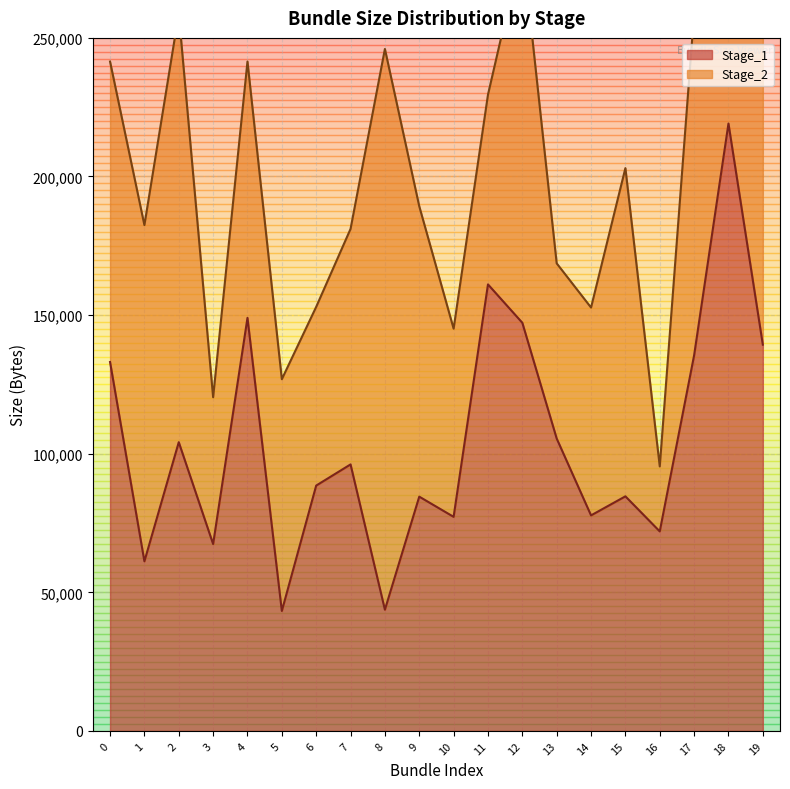

Reading left to right, list all the values displayed in this chart.

0=133074	1=61177	2=104154	3=67408	4=148999	5=43261	6=88501	7=96132	8=43721	9=84508	10=77222	11=161072	12=147227	13=105478	14=77746	15=84618	16=71968	17=135480	18=219099	19=139330